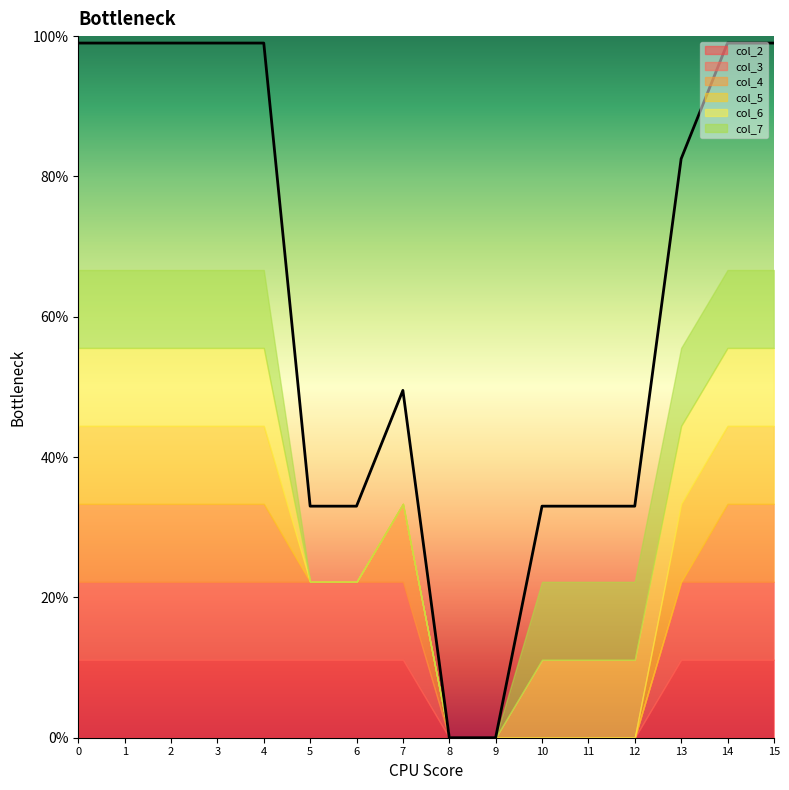

Does the chart display data point markers on the line(s)?

No